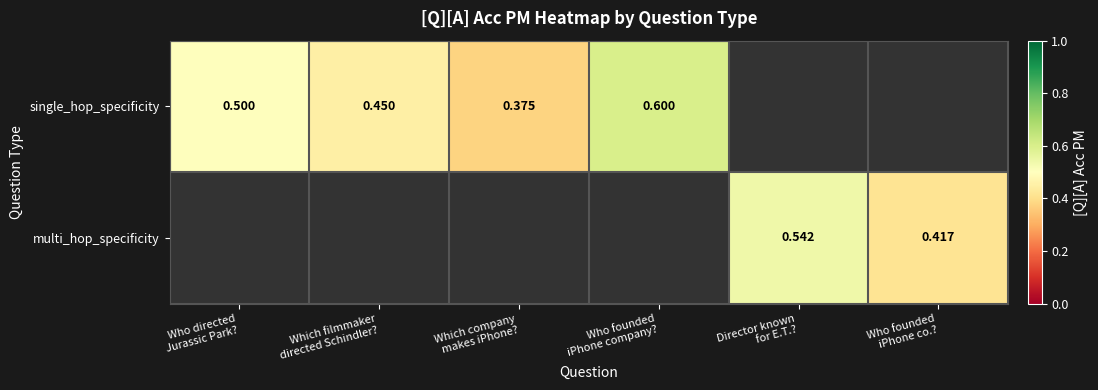

What is the maximum value for single_hop_specificity?

0.6